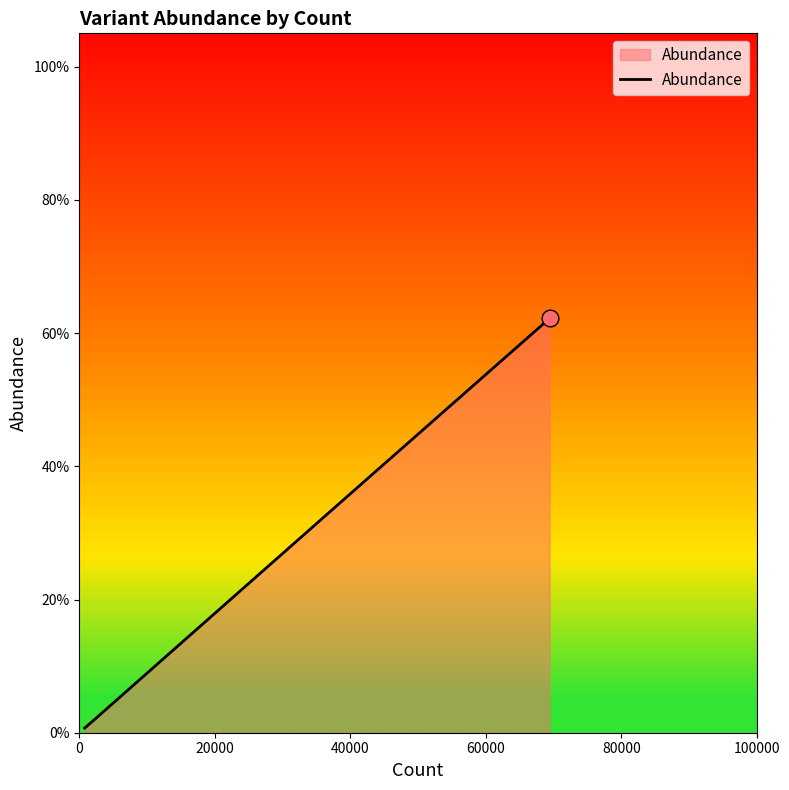

What is the average value?

0.2